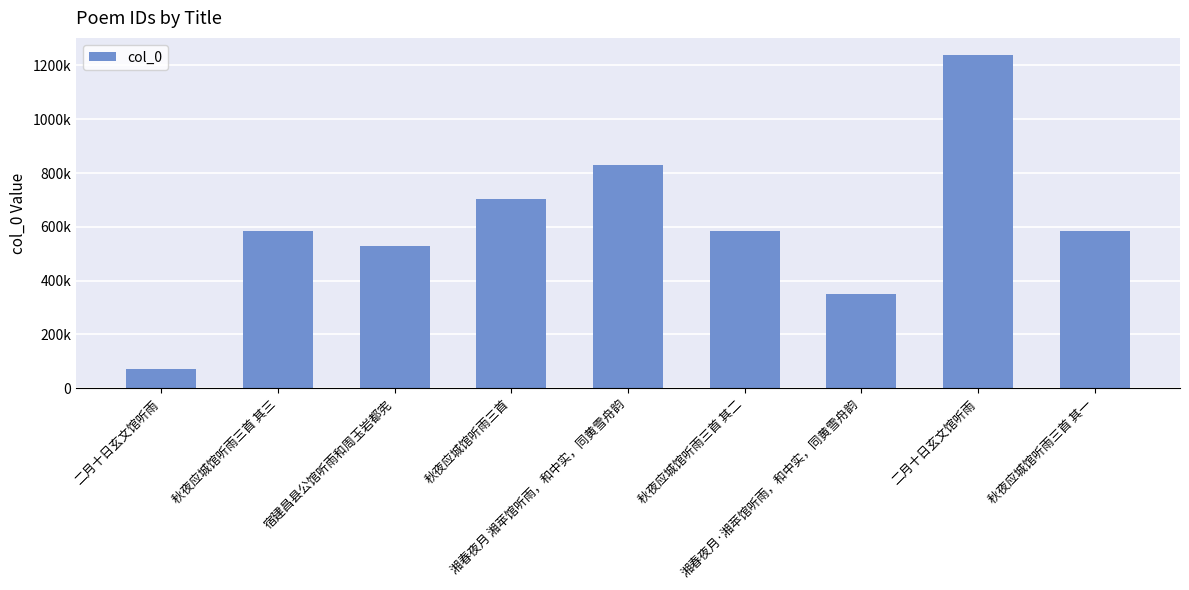

Are the bars grouped side by side (vs. stacked)?

No